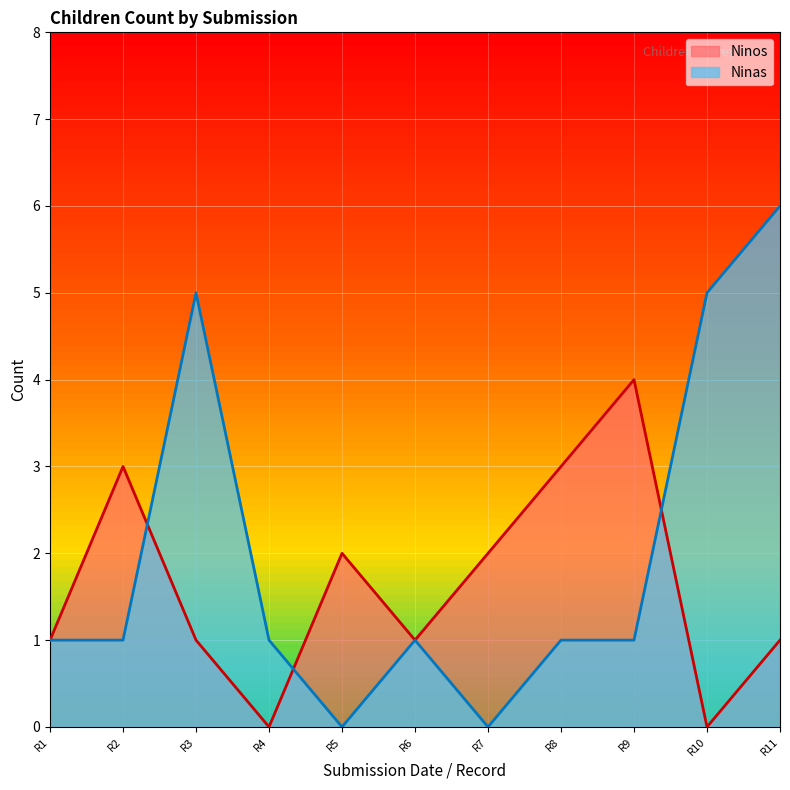

Rank the series by their average value, from lowest to highest.

Ninos, Ninas